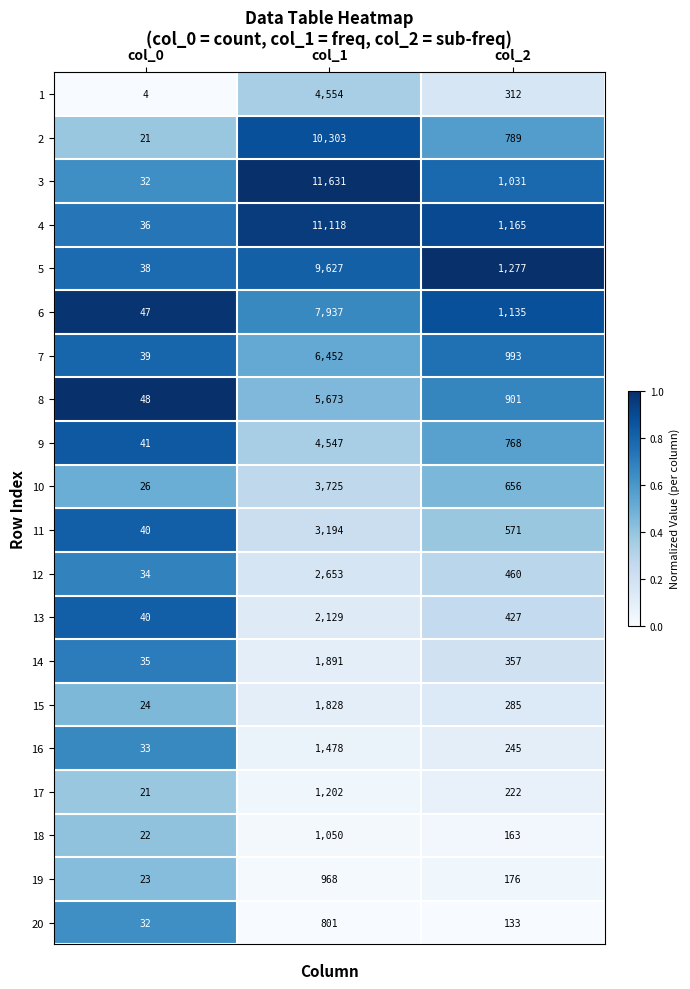

What is the average value of the 18 series?

412